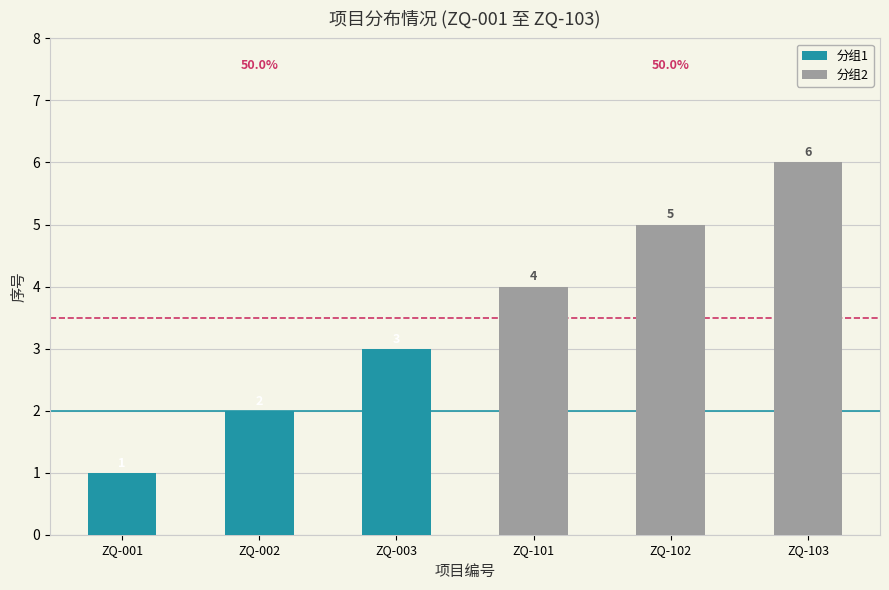

How many groups of bars are there?

6